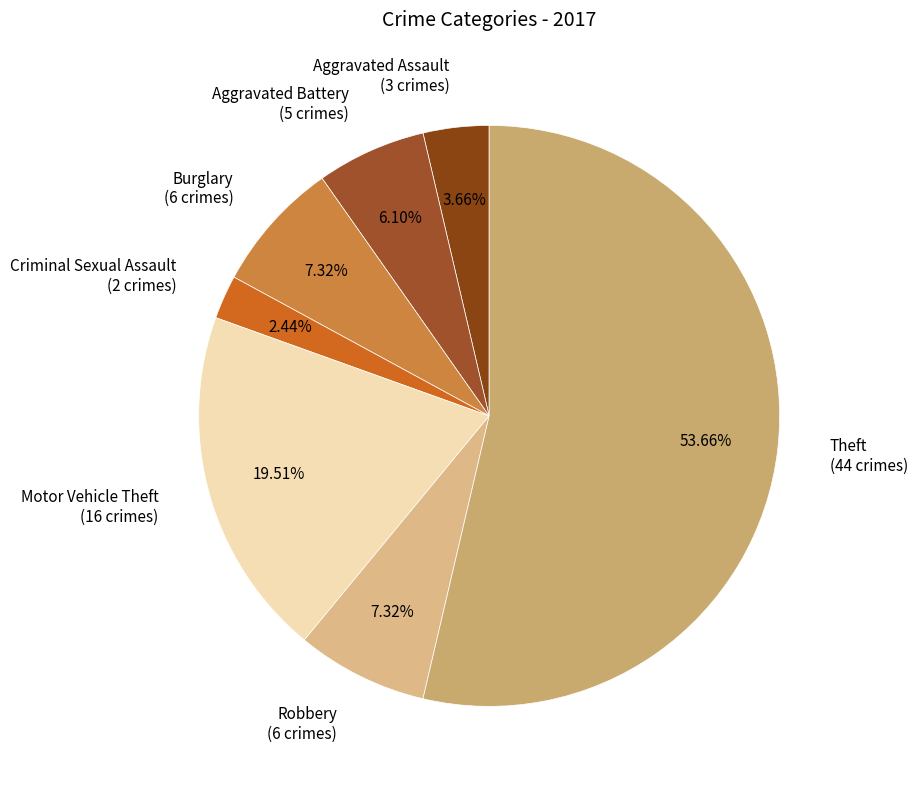

What is the ratio of the value at Motor Vehicle Theft to the value at Criminal Sexual Assault?

8.0